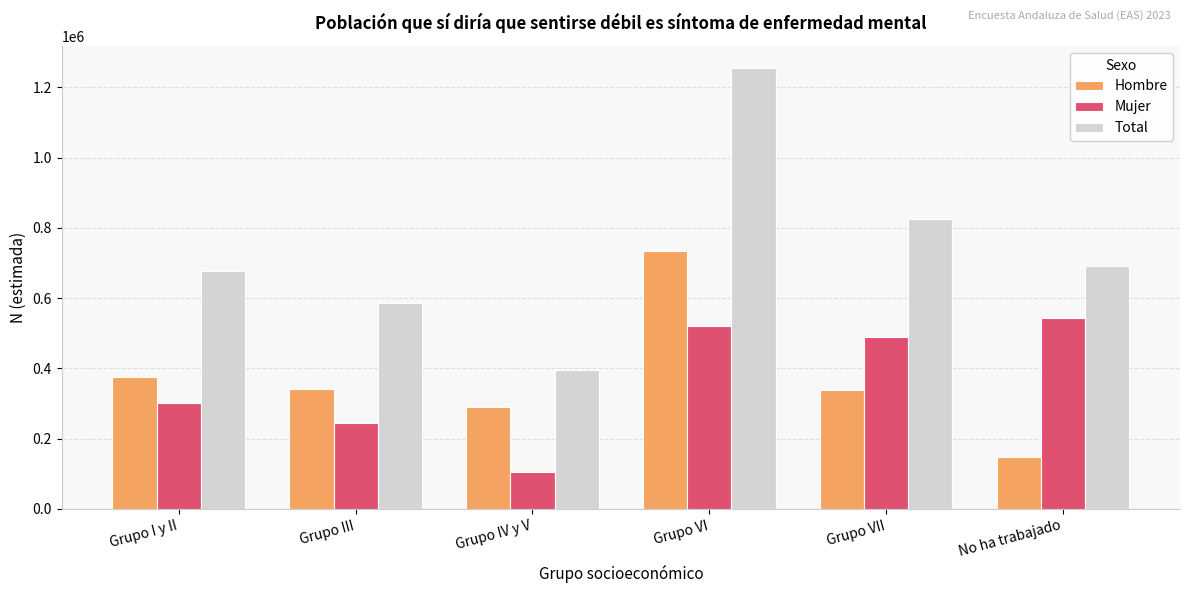

What is the label of the 5th bar from the right?

Grupo III